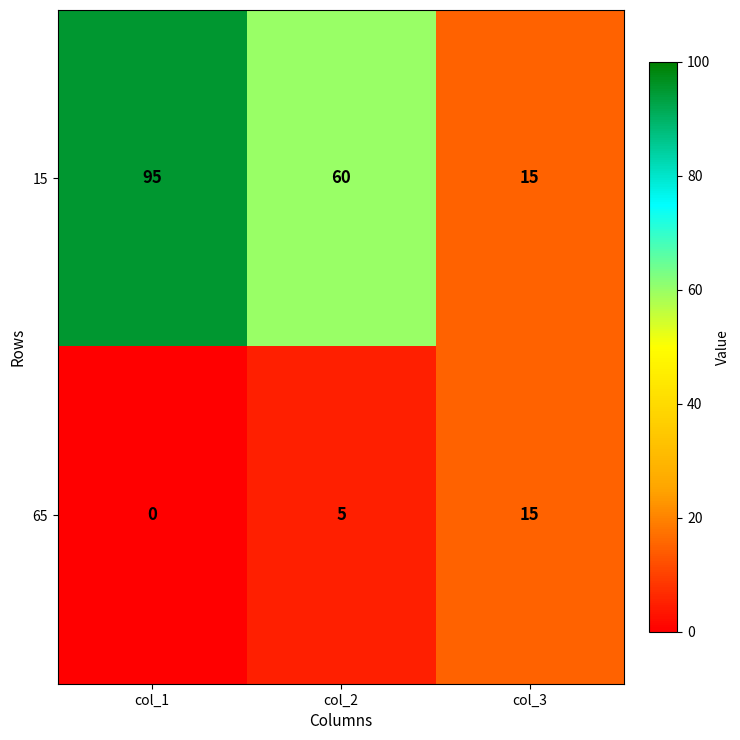

What is the difference between the maximum and second lowest values in the 65 series?

10